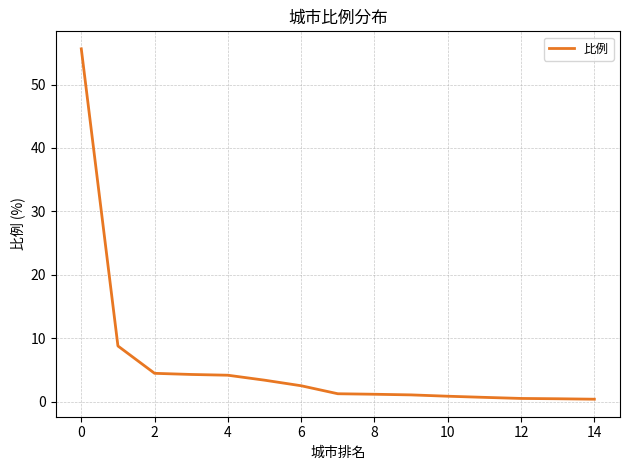

What is the greatest value displayed?

55.6